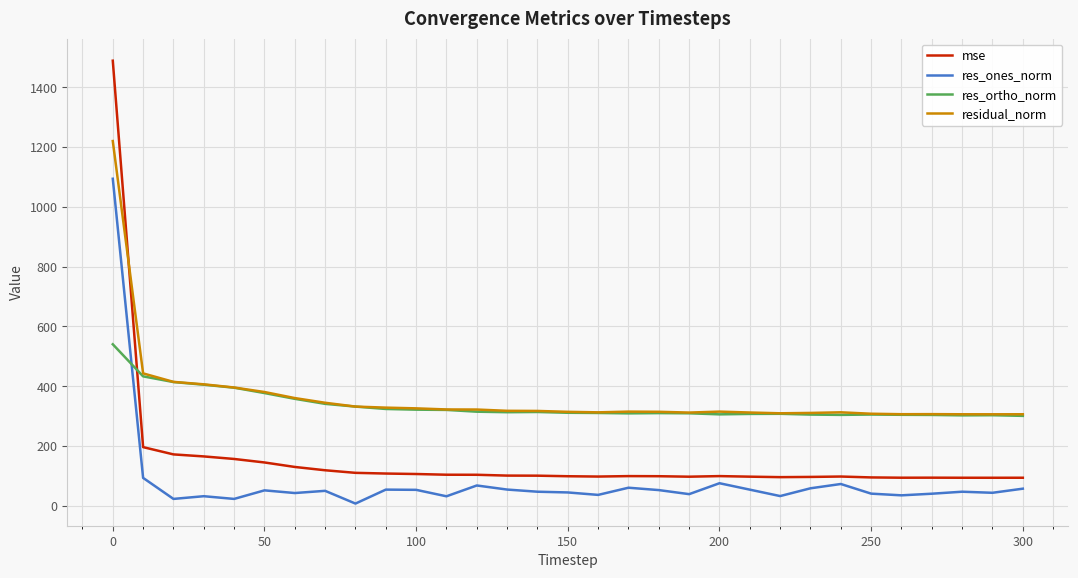

What are all the series names shown in the legend?

mse, res_ones_norm, res_ortho_norm, residual_norm